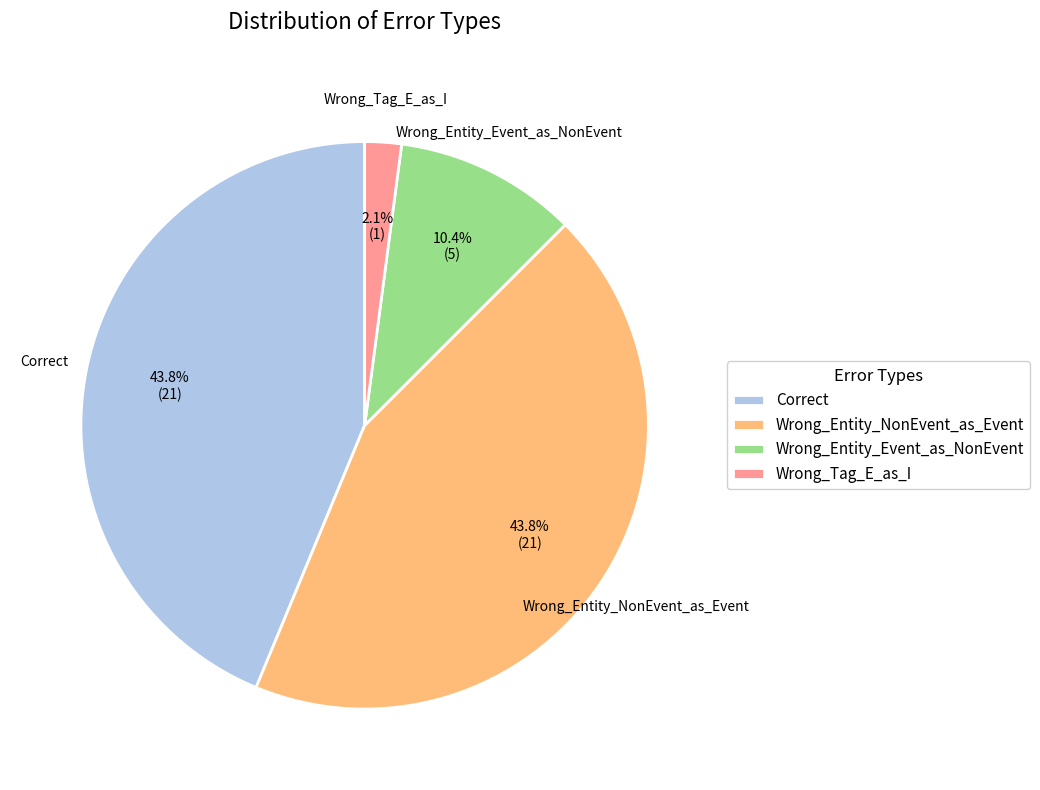

Between Wrong_Tag_E_as_I and Correct, which is larger?

Correct